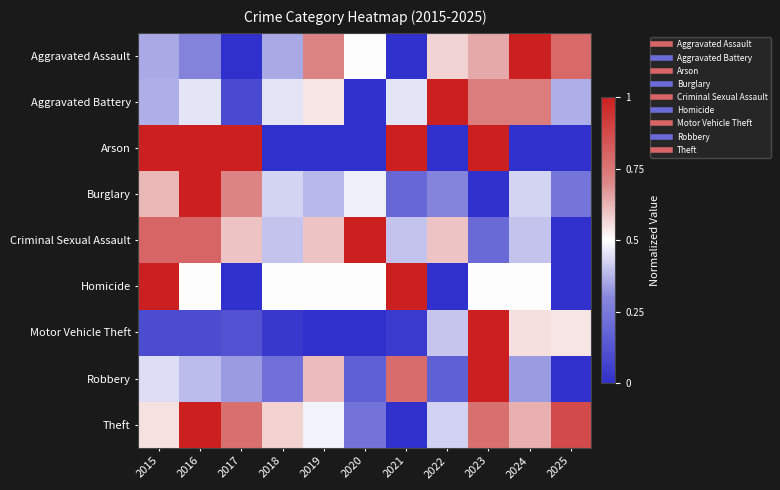

What is the spread (max minus min) of values at 2020?

1.0